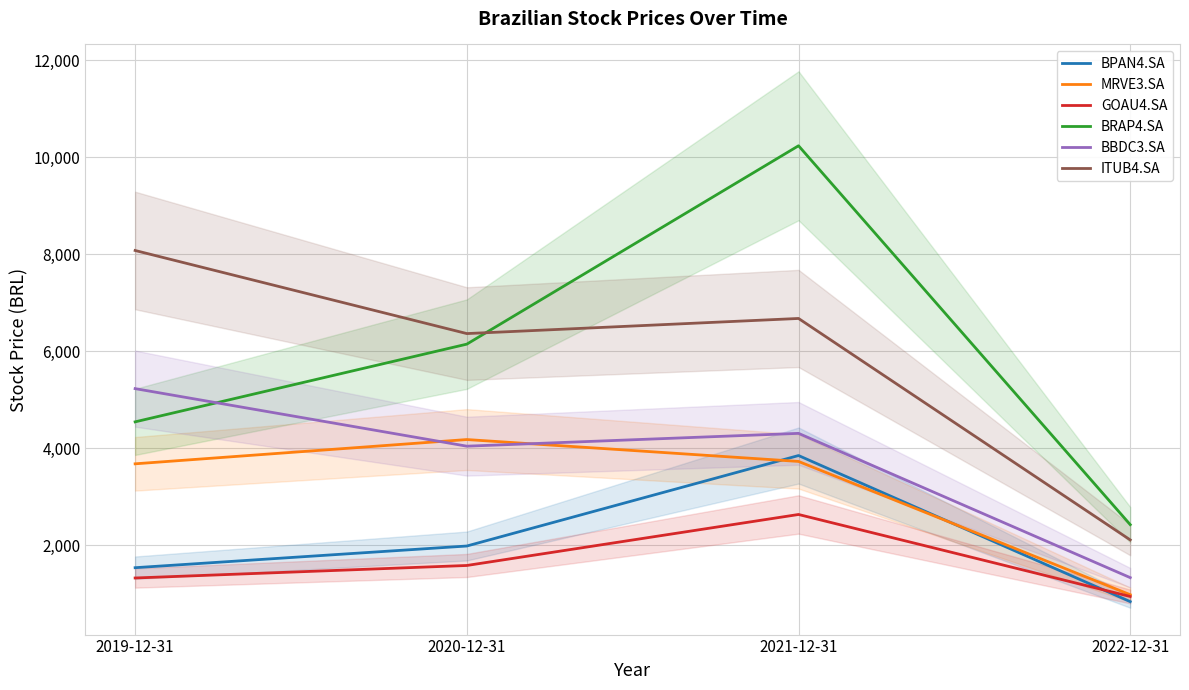

The MRVE3.SA series shows 1475.4 at 2022-12-31. True or false?

False